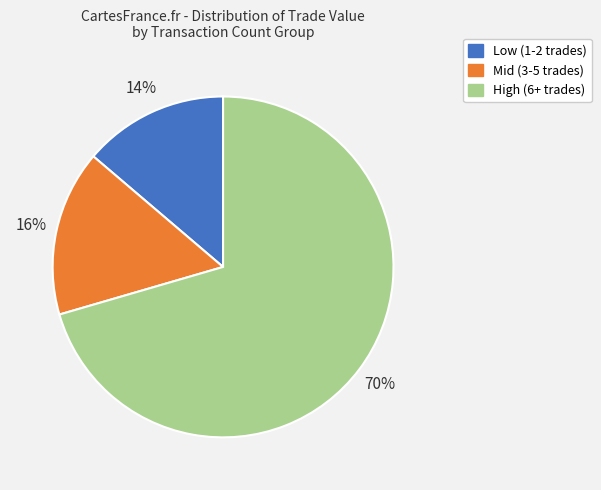

To the nearest percent, what is the average slice percentage?

33%